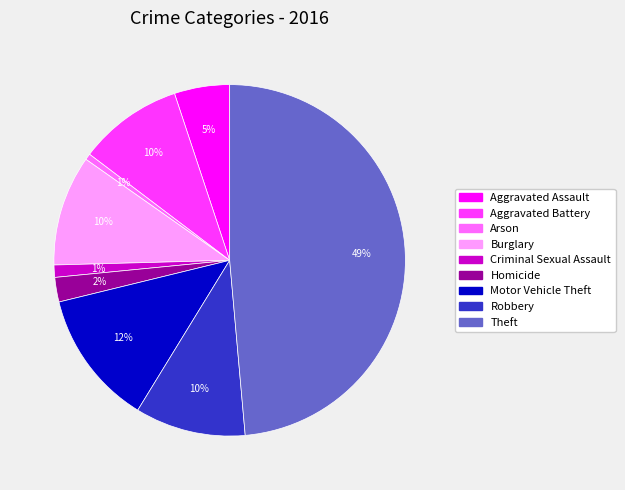

To the nearest percent, what is the difference between the Aggravated Battery and Aggravated Assault slice percentages?

5%